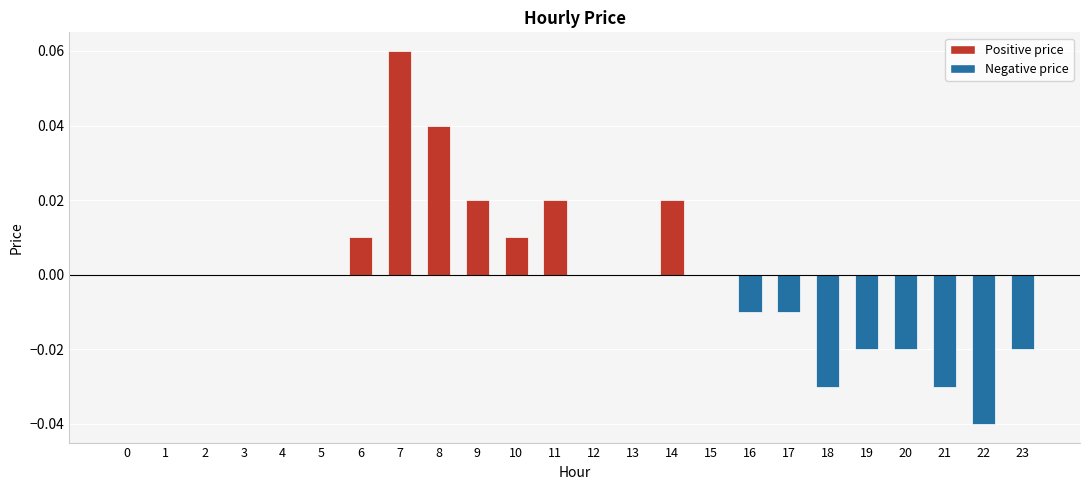

Between 23 and 13, which is larger?

13